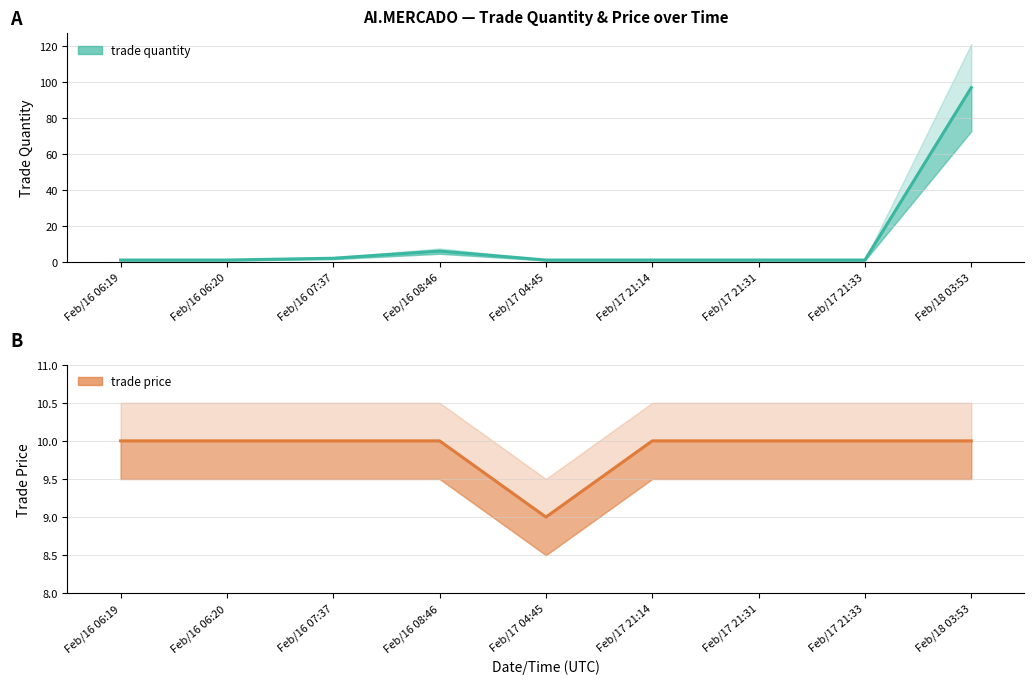

Is this an area chart (filled region under the line)?

No